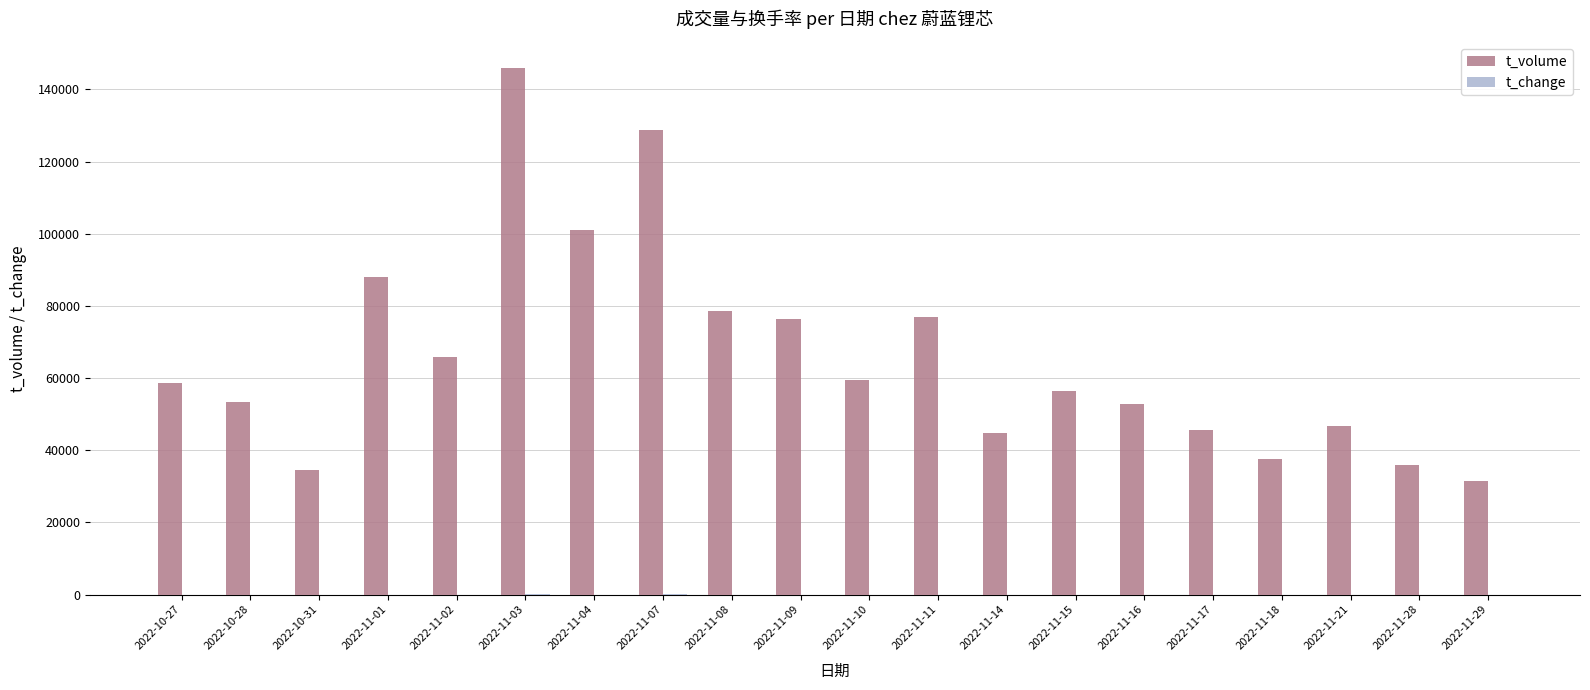

Which series changed the most between 2022-11-03 and 2022-11-28?

t_volume